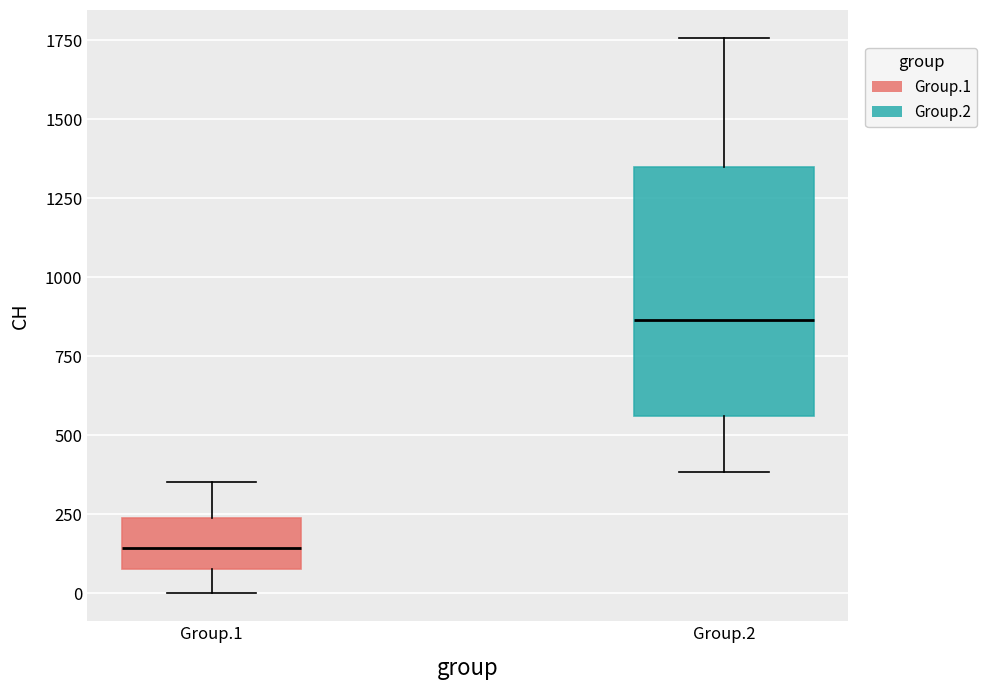

Reading left to right, transcribe this box plot: for each box, give where its median line is, the range the box spans, and where its two whiskers end, as read against the y-axis. The values are not printed on the chart, so give them approximately, as read against the axis.

Group.1: median 150, box 100 to 250, whiskers 0 to 350
Group.2: median 850, box 550 to 1350, whiskers 400 to 1750